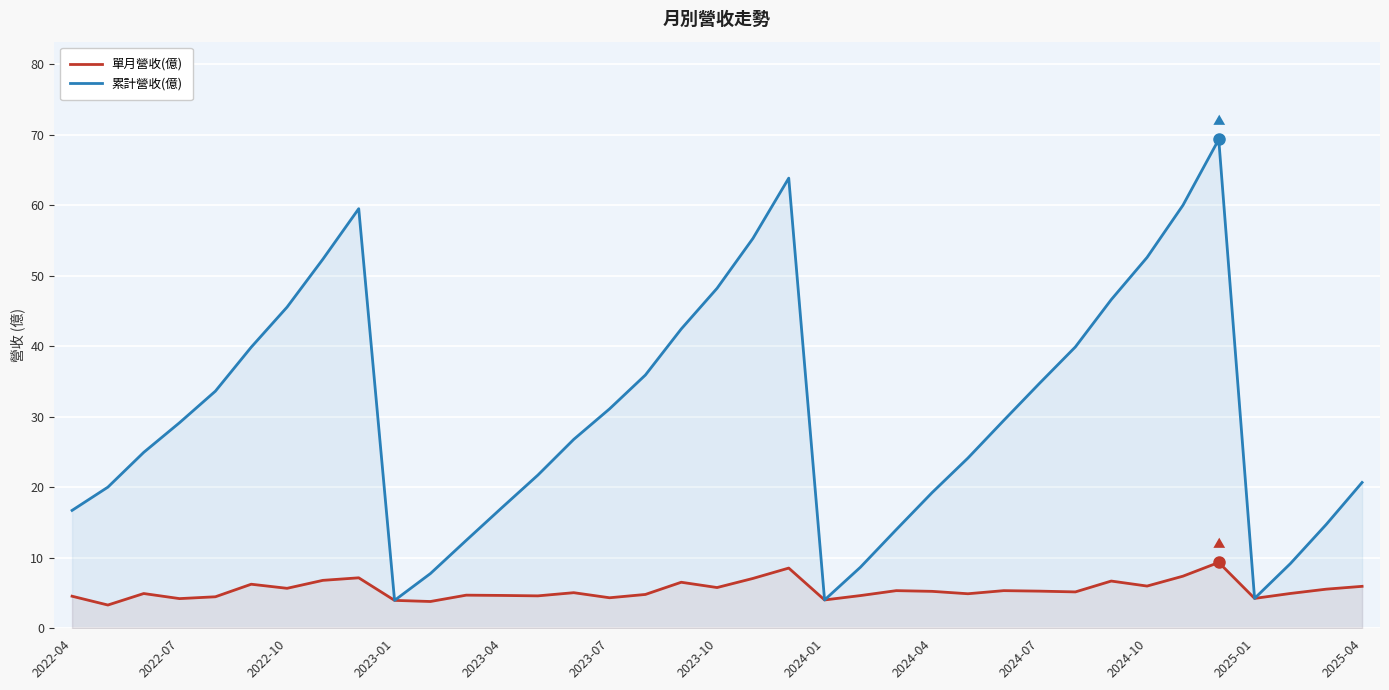

List the series in order of their overall mean, highest first.

累計營收(億), 單月營收(億)